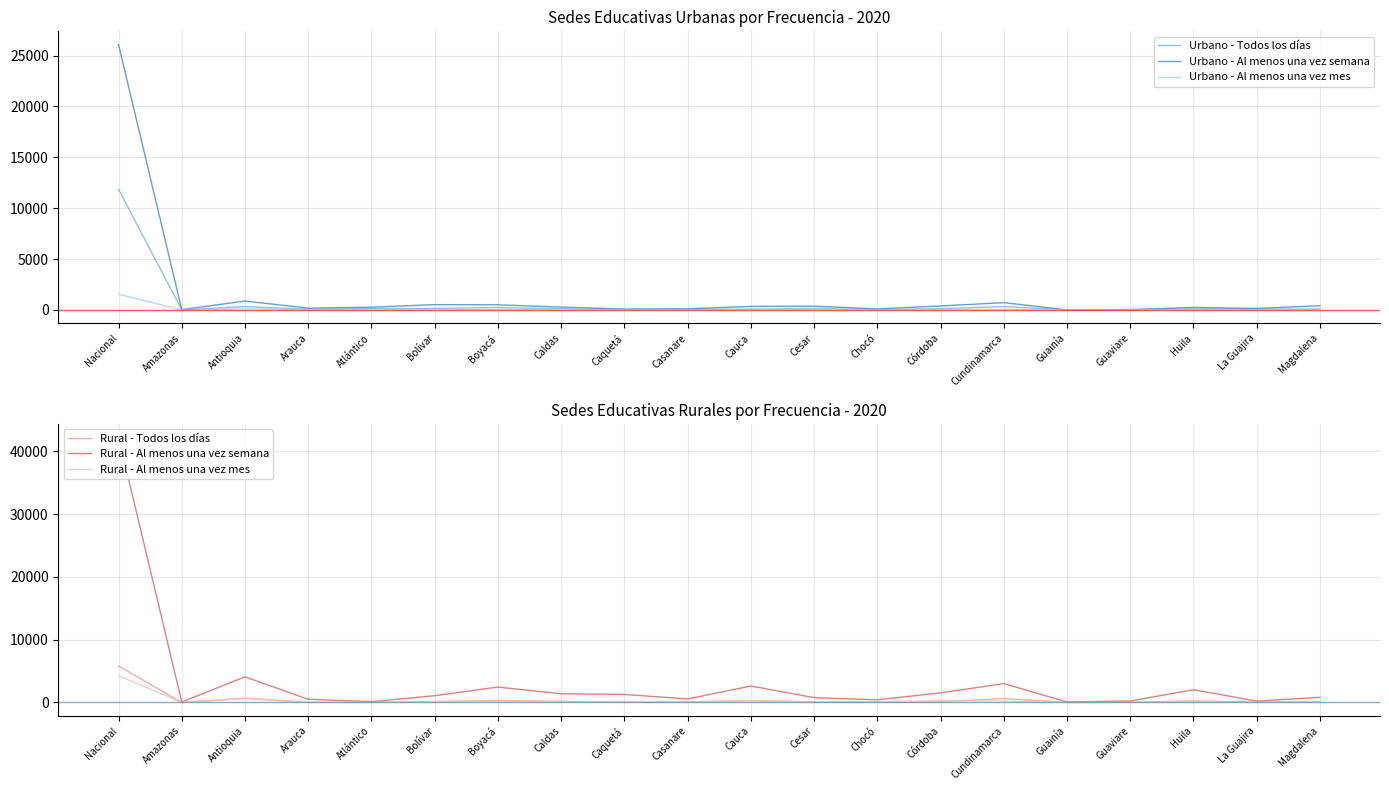

Reading right to left, extract all data points from this chart.

Urbano - Todos los días: Magdalena=93	La Guajira=85	Huila=106	Guaviare=8	Guainía=6	Cundinamarca=342	Córdoba=127	Chocó=25	Cesar=149	Cauca=85	Casanare=61	Caquetá=31	Caldas=111	Boyacá=238	Bolívar=158	Atlántico=133	Arauca=71	Antioquia=330	Amazonas=8	Nacional=11858
Urbano - Al menos una vez semana: Magdalena=418	La Guajira=148	Huila=251	Guaviare=41	Guainía=13	Cundinamarca=722	Córdoba=392	Chocó=106	Cesar=371	Cauca=353	Casanare=117	Caquetá=95	Caldas=281	Boyacá=507	Bolívar=525	Atlántico=273	Arauca=181	Antioquia=877	Amazonas=33	Nacional=26081
Urbano - Al menos una vez mes: Magdalena=23	La Guajira=6	Huila=14	Guaviare=7	Guainía=2	Cundinamarca=57	Córdoba=35	Chocó=20	Cesar=42	Cauca=20	Casanare=8	Caquetá=12	Caldas=11	Boyacá=38	Bolívar=51	Atlántico=21	Arauca=6	Antioquia=106	Amazonas=0	Nacional=1554
Rural - Todos los días: Magdalena=128	La Guajira=34	Huila=246	Guaviare=30	Guainía=7	Cundinamarca=625	Córdoba=129	Chocó=27	Cesar=78	Cauca=283	Casanare=87	Caquetá=40	Caldas=182	Boyacá=318	Bolívar=143	Atlántico=28	Arauca=18	Antioquia=691	Amazonas=5	Nacional=5822
Rural - Al menos una vez semana: Magdalena=823	La Guajira=226	Huila=2034	Guaviare=240	Guainía=91	Cundinamarca=3014	Córdoba=1534	Chocó=428	Cesar=773	Cauca=2628	Casanare=569	Caquetá=1281	Caldas=1389	Boyacá=2457	Bolívar=1082	Atlántico=134	Arauca=516	Antioquia=4083	Amazonas=82	Nacional=42267
Rural - Al menos una vez mes: Magdalena=126	La Guajira=25	Huila=116	Guaviare=18	Guainía=7	Cundinamarca=227	Córdoba=288	Chocó=120	Cesar=96	Cauca=334	Casanare=37	Caquetá=94	Caldas=52	Boyacá=207	Bolívar=140	Atlántico=20	Arauca=26	Antioquia=612	Amazonas=4	Nacional=4277